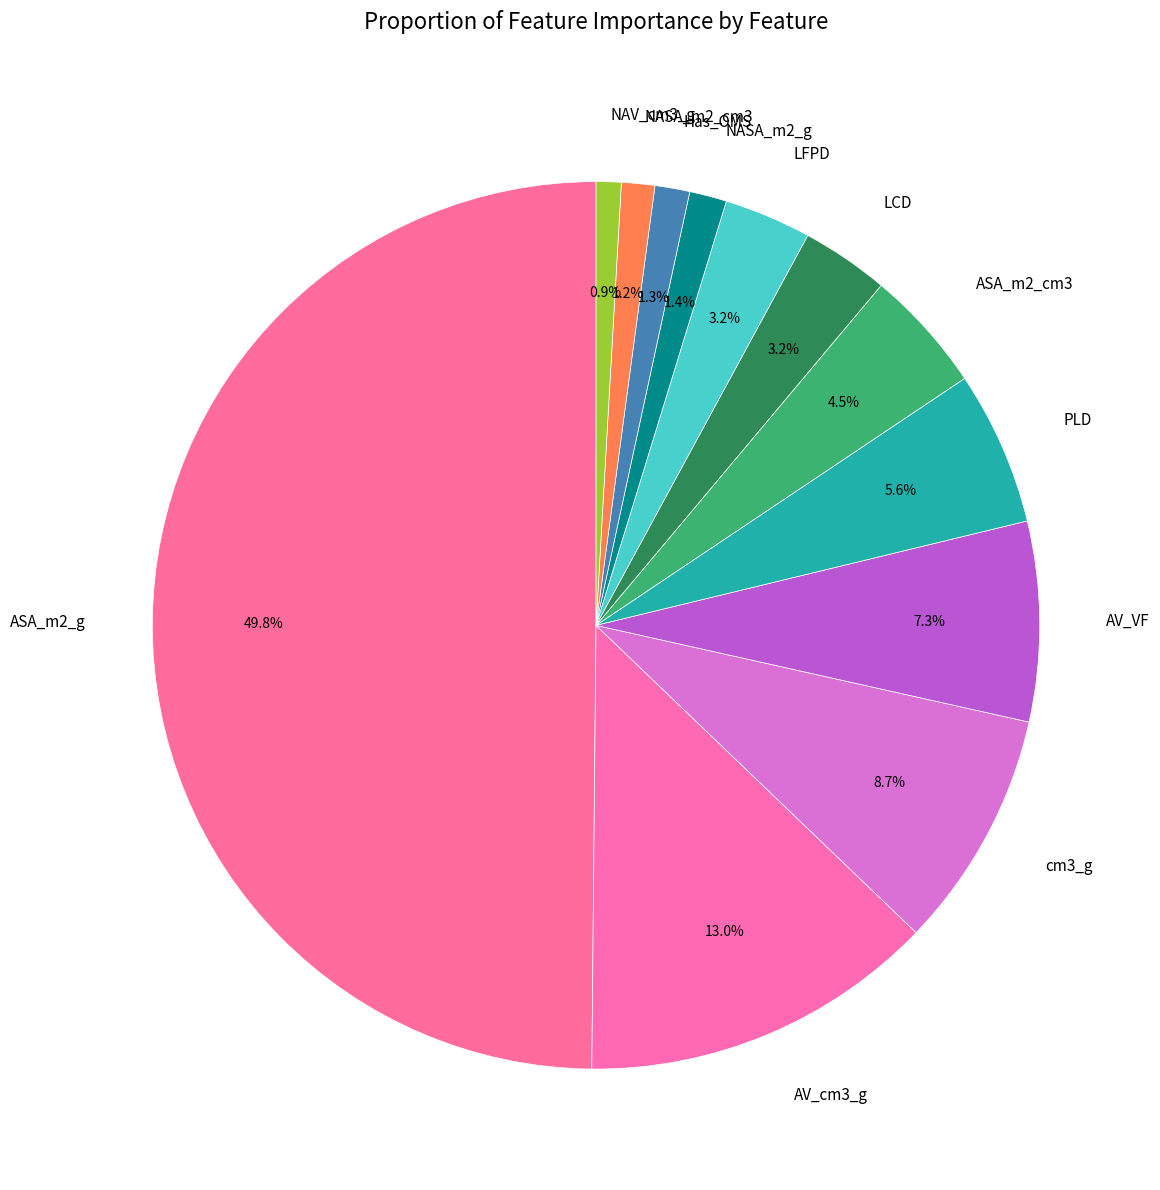

What portion of the pie excludes AV_cm3_g?

87.0%